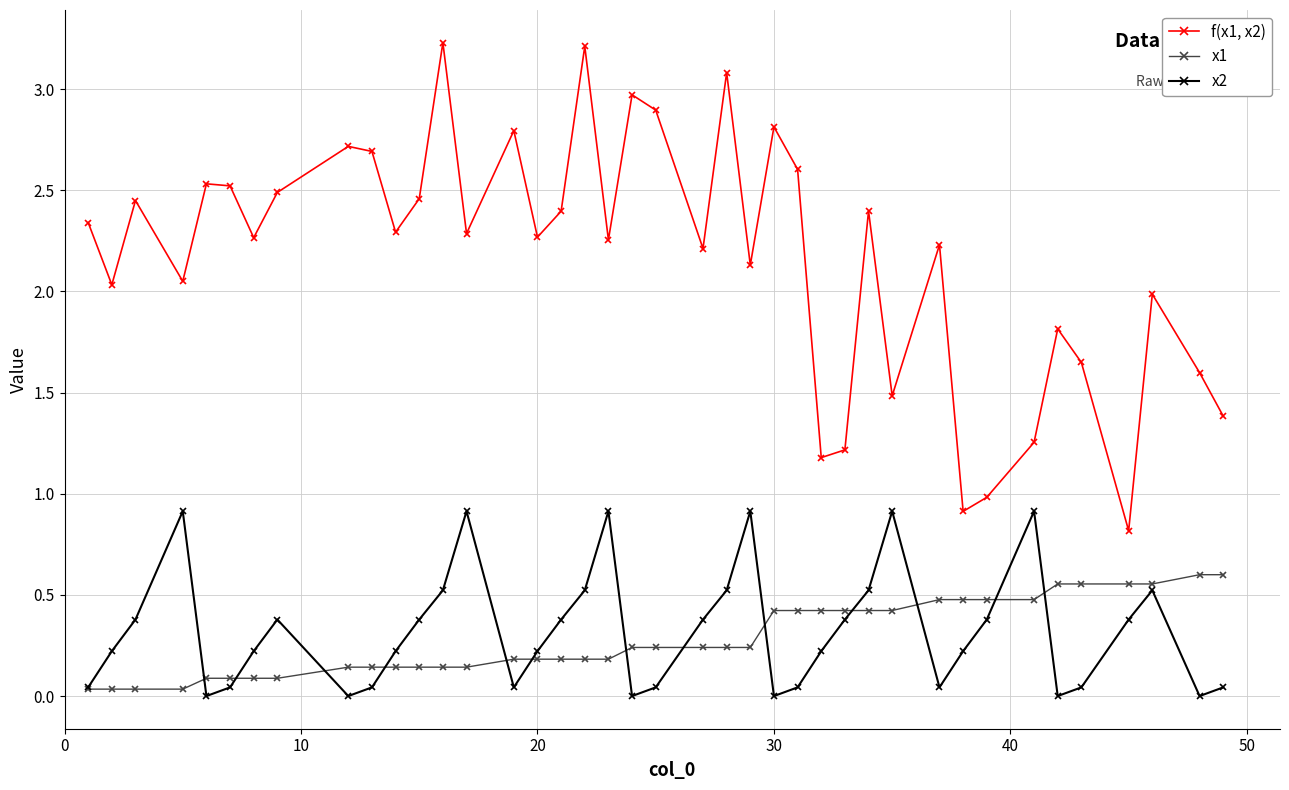

What is the greatest value displayed?

3.2